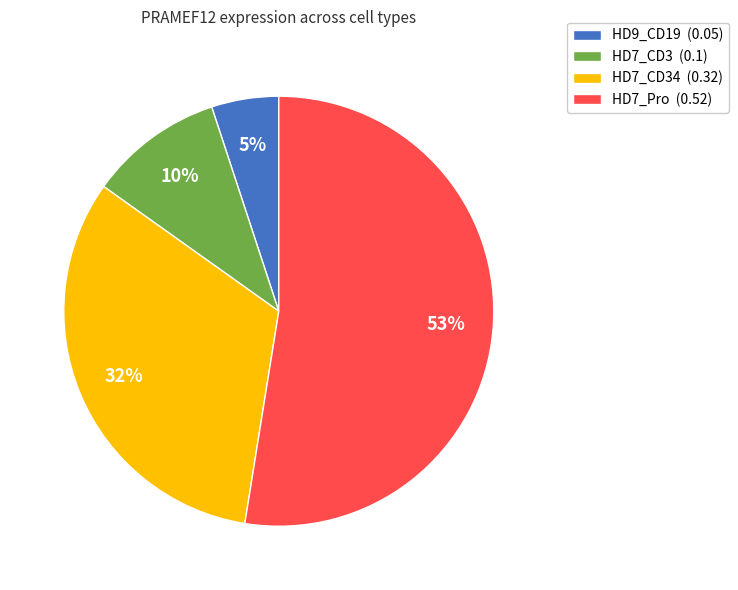

What is the smallest slice in the pie chart?

HD9_CD19 (0.05)